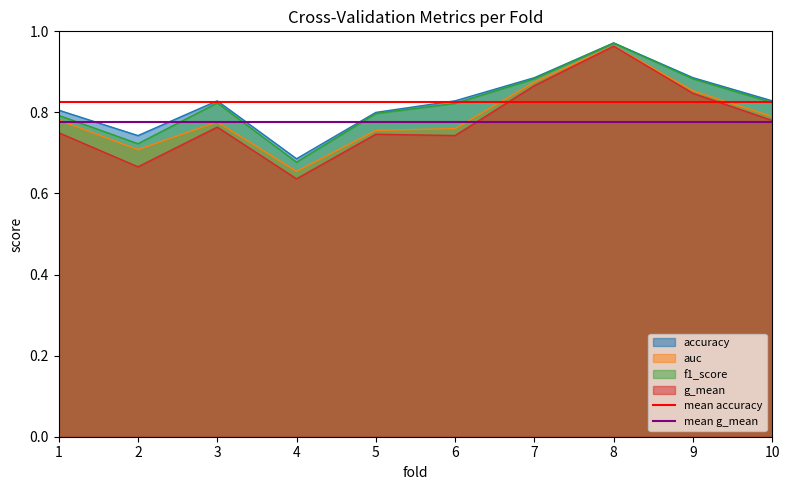

Which category has the lowest value in the accuracy series?

4